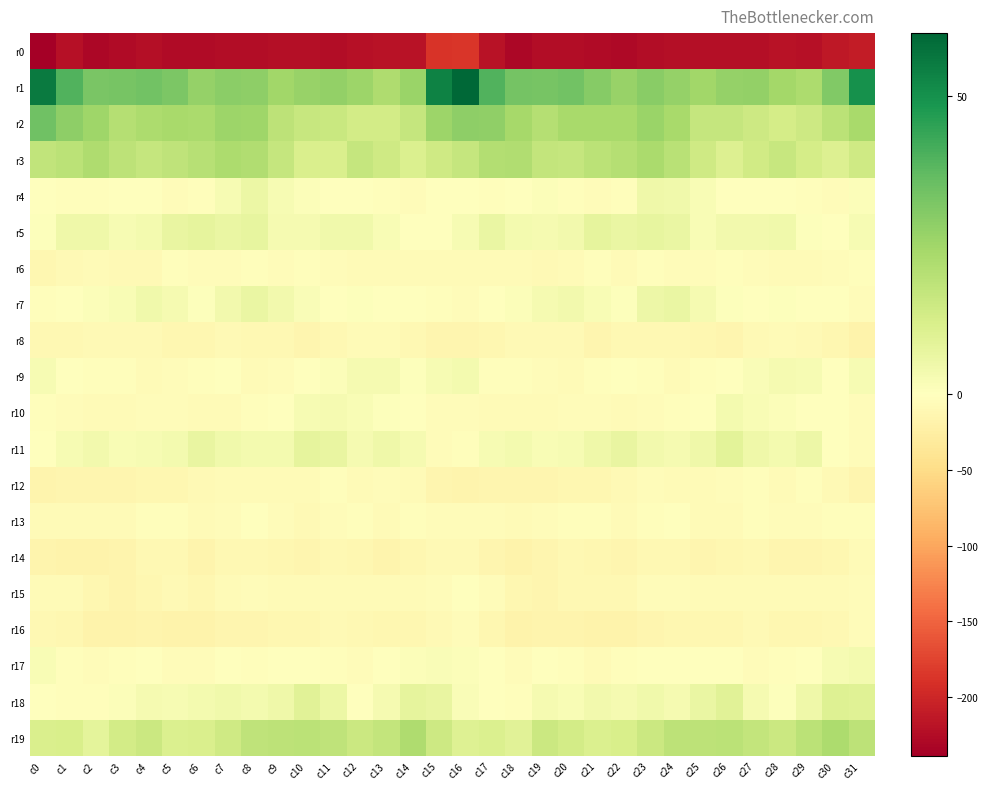

Reading left to right, extract all data points from this chart.

r0: c0=-238.8	c1=-221.1	c2=-230.2	c3=-227.0	c4=-223.3	c5=-225.9	c6=-227.5	c7=-225.6	c8=-224.0	c9=-223.3	c10=-223.0	c11=-224.2	c12=-221.0	c13=-219.8	c14=-219.3	c15=-187.3	c16=-186.1	c17=-219.4	c18=-230.1	c19=-224.7	c20=-224.5	c21=-226.3	c22=-227.7	c23=-224.8	c24=-223.3	c25=-223.2	c26=-223.5	c27=-223.8	c28=-219.4	c29=-221.0	c30=-214.2	c31=-210.3
r1: c0=55.4	c1=39.4	c2=32.3	c3=33.0	c4=33.7	c5=32.1	c6=27.3	c7=29.0	c8=28.6	c9=24.9	c10=26.5	c11=27.8	c12=25.8	c13=22.2	c14=26.2	c15=53.9	c16=60.6	c17=39.6	c18=33.1	c19=32.9	c20=33.8	c21=30.2	c22=26.9	c23=29.4	c24=27.4	c25=25.1	c26=27.2	c27=27.6	c28=24.1	c29=22.6	c30=31.1	c31=49.7
r2: c0=34.1	c1=28.4	c2=25.2	c3=20.8	c4=22.3	c5=23.6	c6=22.9	c7=25.6	c8=25.4	c9=18.5	c10=16.4	c11=15.9	c12=13.7	c13=13.5	c14=16.9	c15=25.9	c16=28.4	c17=28.1	c18=23.8	c19=20.5	c20=23.4	c21=23.2	c22=23.4	c23=26.2	c24=23.3	c25=16.9	c26=16.6	c27=14.9	c28=13.1	c29=14.7	c30=19.1	c31=23.6
r3: c0=17.6	c1=19.2	c2=21.9	c3=18.7	c4=16.6	c5=18.3	c6=20.3	c7=22.7	c8=21.4	c9=16.9	c10=11.5	c11=11.7	c12=16.6	c13=14.2	c14=10.9	c15=14.4	c16=16.9	c17=21.1	c18=21.4	c19=17.5	c20=16.9	c21=19.1	c22=20.7	c23=23.0	c24=19.9	c25=14.6	c26=10.4	c27=14.1	c28=16.2	c29=12.9	c30=10.8	c31=14.4
r4: c0=-1.0	c1=-2.3	c2=-2.7	c3=0.2	c4=-0.9	c5=-4.9	c6=-3.1	c7=2.4	c8=5.8	c9=2.4	c10=1.4	c11=-1.6	c12=-1.0	c13=-2.0	c14=-5.1	c15=-0.6	c16=0.1	c17=-1.9	c18=-1.8	c19=1.0	c20=-2.9	c21=-4.9	c22=-2.0	c23=4.8	c24=4.6	c25=1.9	c26=0.2	c27=-1.8	c28=-0.8	c29=-3.4	c30=-4.4	c31=1.0
r5: c0=0.5	c1=4.9	c2=4.8	c3=2.8	c4=3.4	c5=6.8	c6=7.7	c7=6.4	c8=7.5	c9=2.9	c10=3.2	c11=4.4	c12=4.7	c13=2.3	c14=-0.9	c15=-0.9	c16=2.6	c17=6.2	c18=3.4	c19=3.2	c20=4.1	c21=8.0	c22=6.3	c23=7.1	c24=6.2	c25=2.0	c26=3.9	c27=4.1	c28=4.5	c29=0.7	c30=-0.5	c31=2.5
r6: c0=-12.3	c1=-7.8	c2=-5.9	c3=-8.2	c4=-7.6	c5=-3.4	c6=-4.8	c7=-4.2	c8=-3.1	c9=-4.8	c10=-2.7	c11=-4.4	c12=-5.7	c13=-6.9	c14=-5.8	c15=-6.2	c16=-7.4	c17=-6.8	c18=-7.0	c19=-8.3	c20=-6.4	c21=-2.3	c22=-6.4	c23=-2.9	c24=-4.0	c25=-4.0	c26=-2.9	c27=-5.2	c28=-5.8	c29=-7.0	c30=-4.6	c31=-2.5
r7: c0=-2.4	c1=-1.2	c2=1.1	c3=2.3	c4=4.4	c5=3.0	c6=0.5	c7=4.0	c8=6.2	c9=4.0	c10=1.8	c11=-1.1	c12=0.7	c13=-0.5	c14=-0.9	c15=-3.3	c16=-5.4	c17=-1.5	c18=1.0	c19=3.3	c20=4.0	c21=2.3	c22=0.5	c23=5.3	c24=6.2	c25=2.8	c26=0.5	c27=-0.4	c28=0.6	c29=-1.0	c30=-1.3	c31=-4.3
r8: c0=-10.1	c1=-11.1	c2=-8.1	c3=-8.2	c4=-8.5	c5=-11.5	c6=-12.8	c7=-8.8	c8=-10.6	c9=-11.1	c10=-13.4	c11=-10.2	c12=-6.4	c13=-7.2	c14=-10.1	c15=-14.7	c16=-14.8	c17=-11.4	c18=-7.5	c19=-8.7	c20=-8.9	c21=-13.3	c22=-11.0	c23=-9.3	c24=-10.1	c25=-12.1	c26=-13.5	c27=-7.6	c28=-6.8	c29=-7.6	c30=-12.9	c31=-17.2
r9: c0=2.4	c1=-1.3	c2=-3.1	c3=-3.1	c4=-5.6	c5=-4.3	c6=-1.9	c7=-0.9	c8=-6.4	c9=-4.9	c10=-0.3	c11=1.0	c12=2.9	c13=3.3	c14=0.9	c15=2.6	c16=3.3	c17=-2.4	c18=-2.8	c19=-4.2	c20=-5.8	c21=-3.4	c22=-1.1	c23=-2.8	c24=-6.7	c25=-2.8	c26=0.2	c27=1.6	c28=3.1	c29=2.7	c30=-0.1	c31=2.4
r10: c0=-2.3	c1=-5.0	c2=-6.4	c3=-6.7	c4=-5.0	c5=-4.0	c6=-6.4	c7=-6.1	c8=-2.7	c9=-1.7	c10=2.5	c11=3.0	c12=2.1	c13=0.5	c14=-0.1	c15=-3.8	c16=-3.8	c17=-5.9	c18=-6.2	c19=-6.3	c20=-4.4	c21=-4.5	c22=-7.1	c23=-5.2	c24=-2.0	c25=-0.5	c26=3.7	c27=2.3	c28=1.4	c29=0.3	c30=-1.6	c31=-4.4
r11: c0=0.5	c1=2.5	c2=4.1	c3=2.3	c4=2.5	c5=3.7	c6=7.0	c7=4.7	c8=3.6	c9=3.4	c10=7.7	c11=6.9	c12=3.2	c13=4.9	c14=3.0	c15=-4.8	c16=-3.5	c17=2.7	c18=3.5	c19=2.2	c20=2.8	c21=4.8	c22=6.7	c23=4.0	c24=3.3	c25=5.0	c26=8.6	c27=4.9	c28=3.4	c29=5.2	c30=0.1	c31=-4.5
r12: c0=-16.7	c1=-13.7	c2=-14.8	c3=-13.4	c4=-12.7	c5=-11.6	c6=-9.2	c7=-5.7	c8=-5.8	c9=-7.0	c10=-6.8	c11=-3.4	c12=-5.7	c13=-4.6	c14=-5.6	c15=-13.7	c16=-15.0	c17=-13.9	c18=-14.8	c19=-13.3	c20=-12.0	c21=-11.5	c22=-7.7	c23=-5.5	c24=-6.1	c25=-7.4	c26=-5.2	c27=-3.5	c28=-6.3	c29=-3.6	c30=-8.5	c31=-13.8
r13: c0=-6.3	c1=-6.5	c2=-6.0	c3=-5.8	c4=-2.1	c5=-2.6	c6=-6.1	c7=-5.0	c8=-1.1	c9=-4.6	c10=-8.3	c11=-4.0	c12=-3.6	c13=-5.7	c14=-3.3	c15=-3.8	c16=-4.6	c17=-5.0	c18=-6.3	c19=-4.3	c20=-2.0	c21=-3.7	c22=-6.9	c23=-3.1	c24=-1.8	c25=-6.3	c26=-7.3	c27=-2.7	c28=-4.9	c29=-4.9	c30=-2.9	c31=-3.4
r14: c0=-15.7	c1=-17.3	c2=-18.0	c3=-16.4	c4=-10.8	c5=-10.3	c6=-15.1	c7=-10.8	c8=-9.9	c9=-13.0	c10=-13.4	c11=-11.0	c12=-12.7	c13=-15.0	c14=-13.0	c15=-7.7	c16=-8.4	c17=-14.8	c18=-18.1	c19=-14.2	c20=-9.8	c21=-12.3	c22=-14.4	c23=-9.6	c24=-10.9	c25=-13.7	c26=-12.2	c27=-11.1	c28=-13.7	c29=-14.7	c30=-11.3	c31=-6.0
r15: c0=-6.0	c1=-6.8	c2=-11.3	c3=-15.1	c4=-11.8	c5=-9.3	c6=-11.3	c7=-5.7	c8=-5.6	c9=-6.1	c10=-6.3	c11=-6.4	c12=-7.4	c13=-7.2	c14=-7.0	c15=-4.6	c16=-0.6	c17=-5.0	c18=-12.8	c19=-14.7	c20=-9.9	c21=-10.4	c22=-9.6	c23=-5.6	c24=-5.5	c25=-6.5	c26=-5.8	c27=-7.4	c28=-7.1	c29=-7.0	c30=-7.0	c31=-3.8
r16: c0=-9.4	c1=-12.1	c2=-17.9	c3=-17.4	c4=-15.0	c5=-17.3	c6=-18.6	c7=-14.7	c8=-13.5	c9=-11.7	c10=-13.0	c11=-8.1	c12=-10.8	c13=-11.8	c14=-11.7	c15=-7.6	c16=-5.4	c17=-11.3	c18=-18.5	c19=-16.1	c20=-15.3	c21=-18.6	c22=-17.3	c23=-14.3	c24=-12.3	c25=-12.5	c26=-11.4	c27=-8.5	c28=-11.3	c29=-12.0	c30=-10.4	c31=-4.9
r17: c0=1.9	c1=-2.4	c2=-4.3	c3=-2.3	c4=-1.1	c5=-4.9	c6=-4.7	c7=-1.2	c8=-2.0	c9=-0.0	c10=-1.5	c11=-2.4	c12=-4.4	c13=-1.5	c14=1.1	c15=1.7	c16=1.4	c17=-1.3	c18=-3.8	c19=-1.4	c20=-2.1	c21=-5.6	c22=-3.4	c23=-1.7	c24=-0.8	c25=-1.0	c26=-1.5	c27=-3.7	c28=-3.1	c29=-1.1	c30=2.7	c31=3.5
r18: c0=-1.8	c1=-2.0	c2=-3.3	c3=1.2	c4=3.1	c5=2.5	c6=3.6	c7=4.4	c8=3.7	c9=4.7	c10=9.1	c11=5.8	c12=-0.1	c13=3.3	c14=8.0	c15=6.7	c16=1.6	c17=-1.0	c18=-2.5	c19=3.0	c20=2.1	c21=3.8	c22=3.0	c23=4.7	c24=3.2	c25=6.2	c26=9.2	c27=3.1	c28=0.6	c29=4.9	c30=10.2	c31=9.6
r19: c0=11.4	c1=12.2	c2=8.3	c3=13.4	c4=15.3	c5=11.2	c6=11.6	c7=14.3	c8=18.0	c9=18.8	c10=19.0	c11=18.3	c12=15.2	c13=17.3	c14=21.8	c15=15.1	c16=10.3	c17=11.2	c18=9.0	c19=15.5	c20=13.5	c21=11.2	c22=11.9	c23=15.6	c24=18.5	c25=18.6	c26=19.1	c27=17.2	c28=15.4	c29=19.1	c30=22.4	c31=18.7